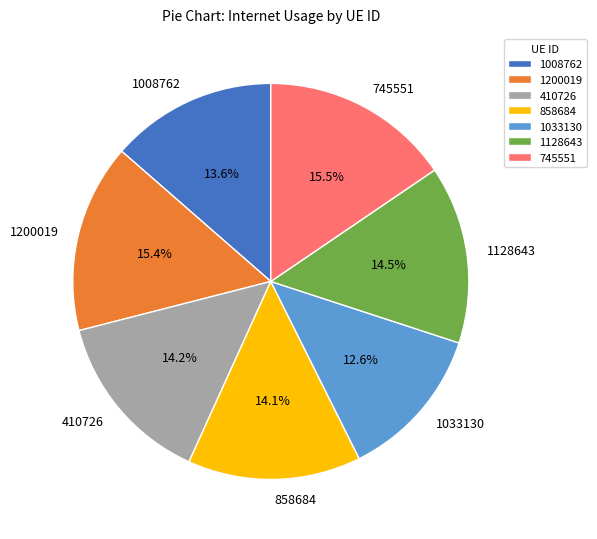

To the nearest percent, what portion does 410726 represent?

14%